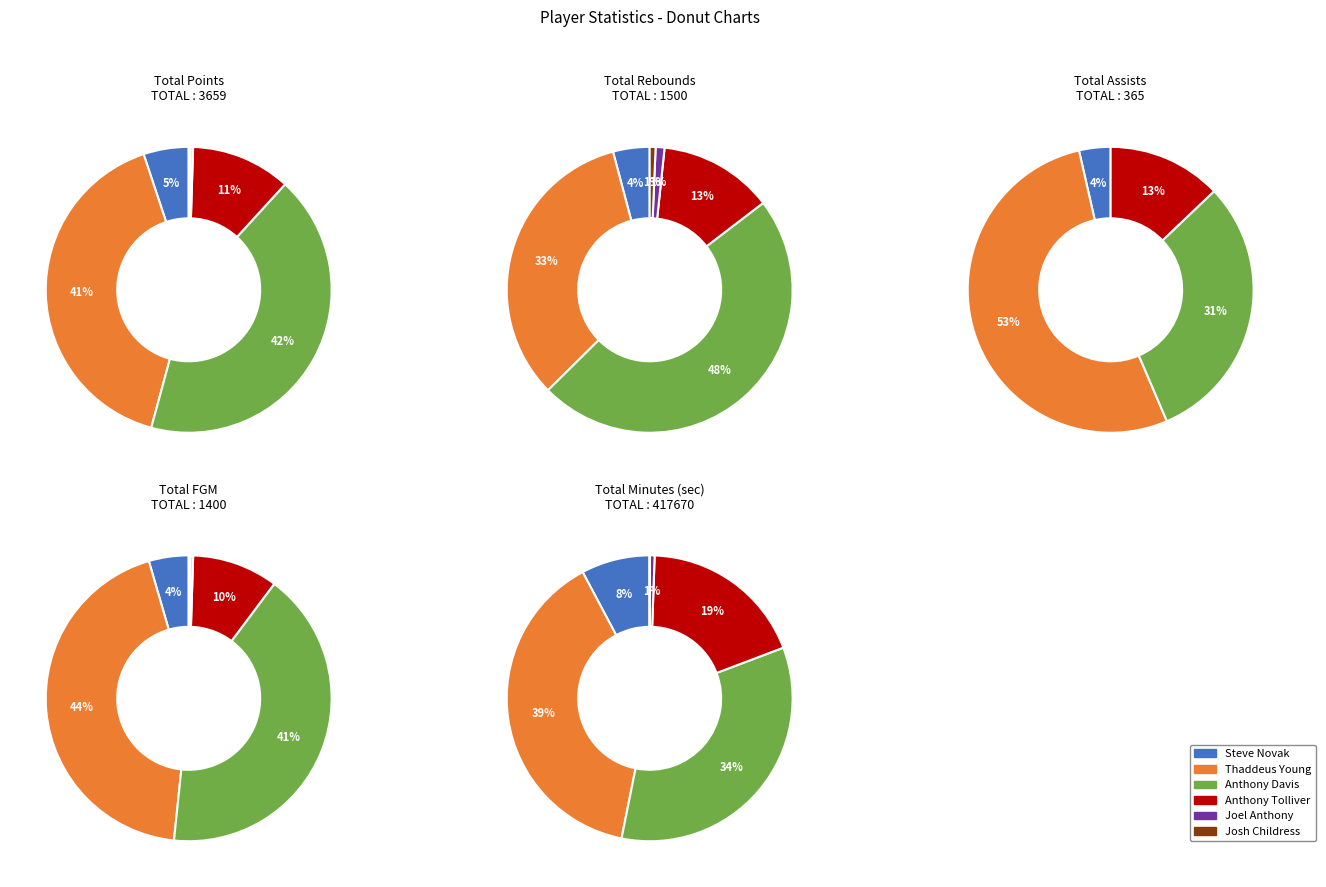

Between Joel Anthony and Thaddeus Young, which is larger?

Thaddeus Young